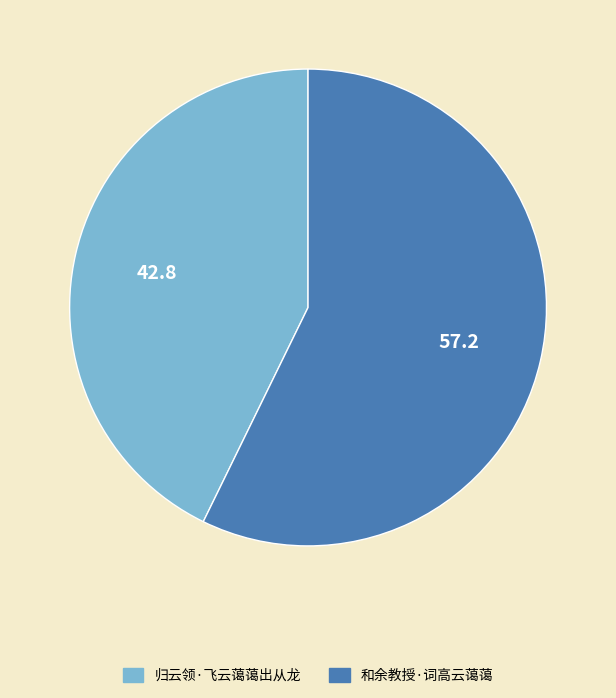

Which slice is the largest?

和余教授·词高云蔼蔼